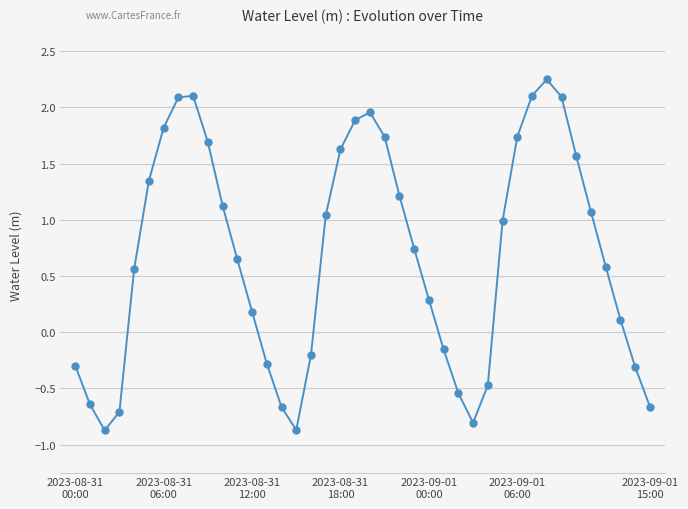

What is the value of the 7th point from the left?

1.8